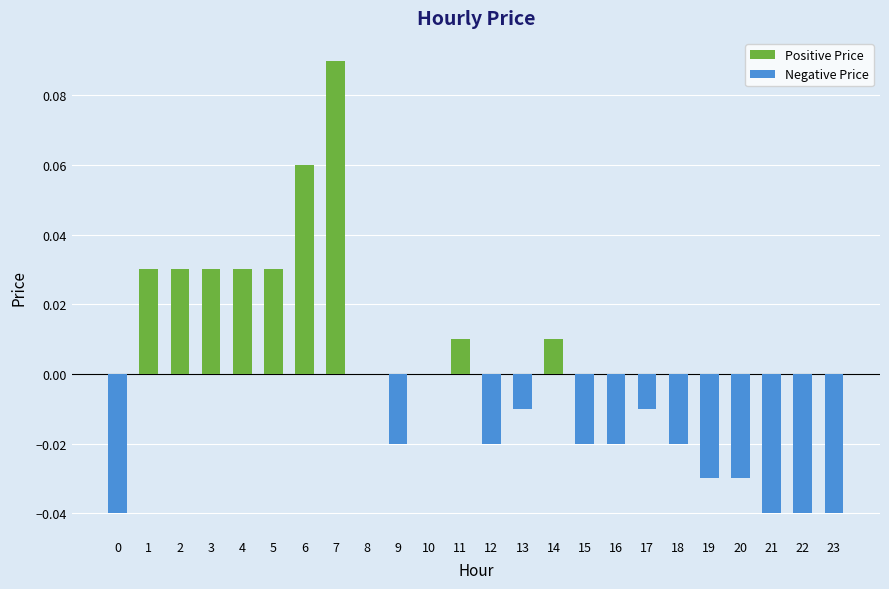

What are all the series names shown in the legend?

Positive Price, Negative Price